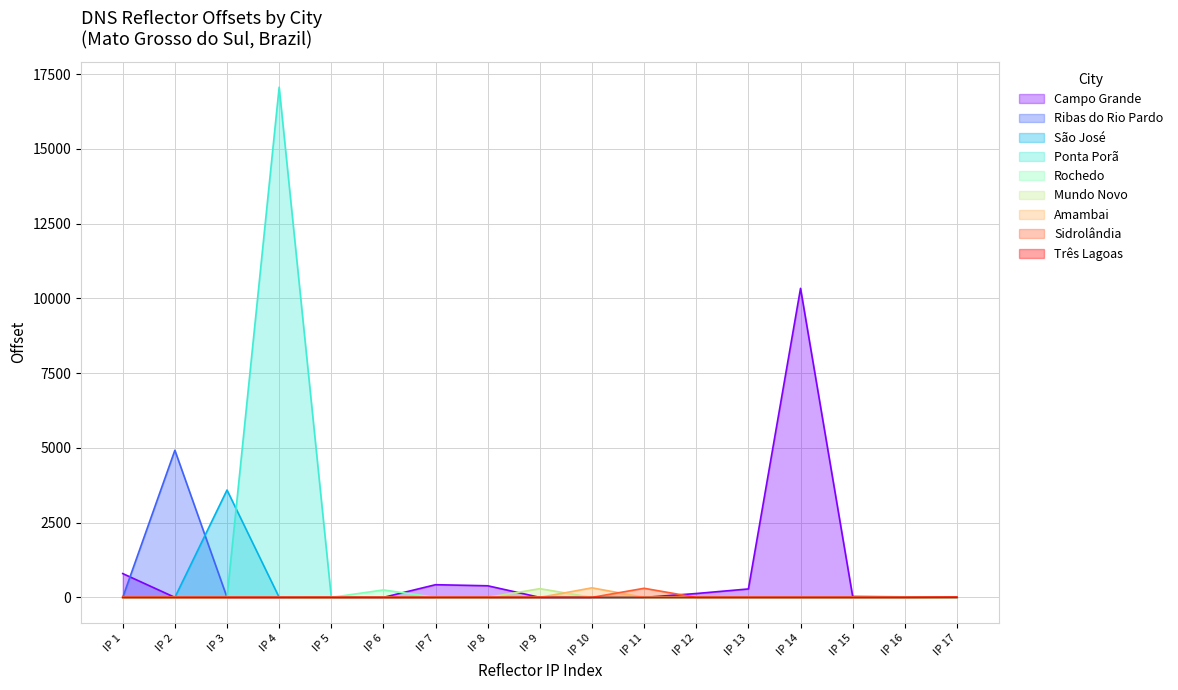

Which category has the highest value across all series?

IP 4